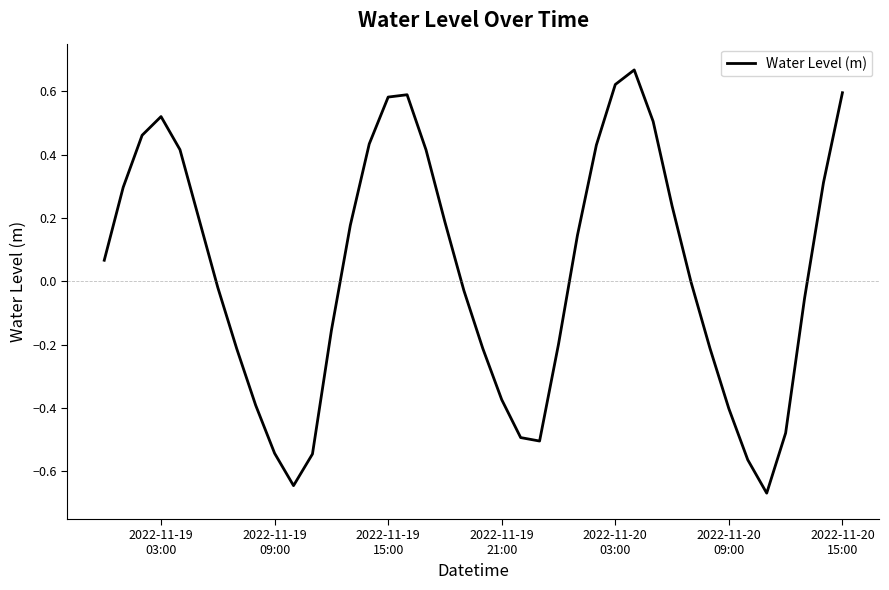

What is the difference between the maximum and minimum values?

1.3